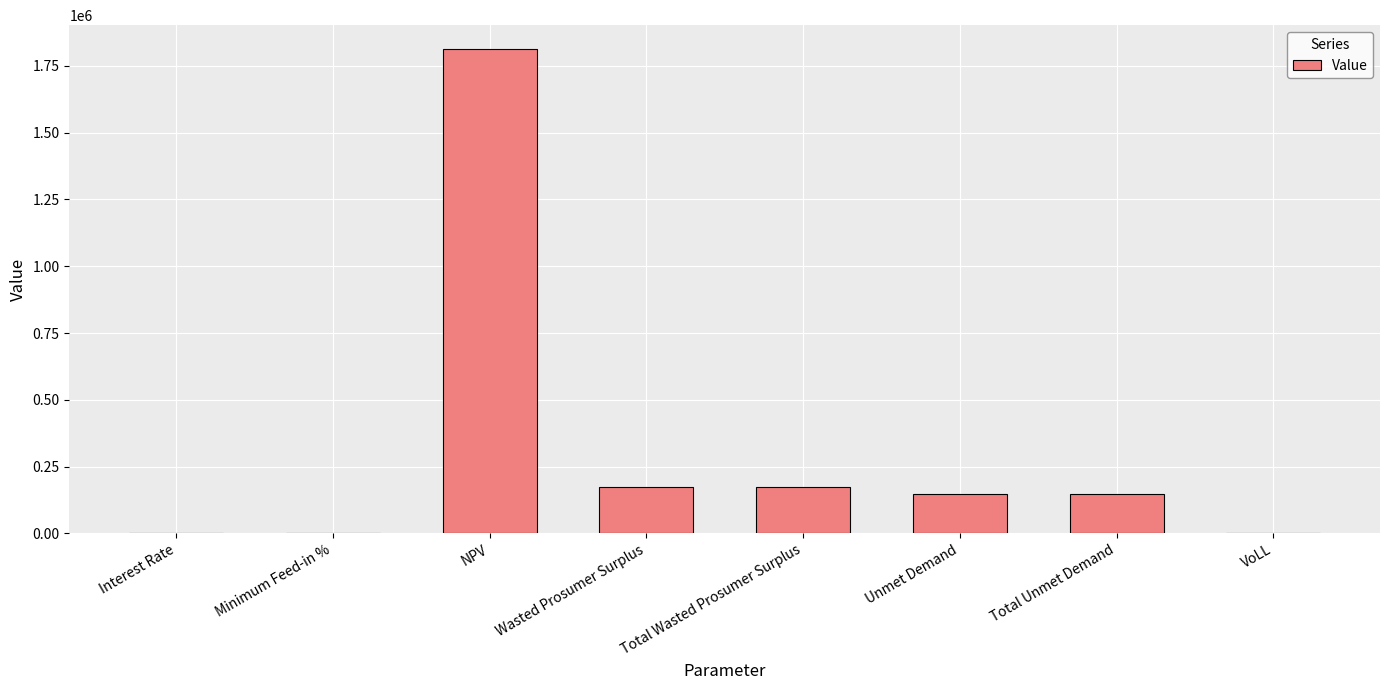

At which category does the chart reach its peak across all series?

NPV